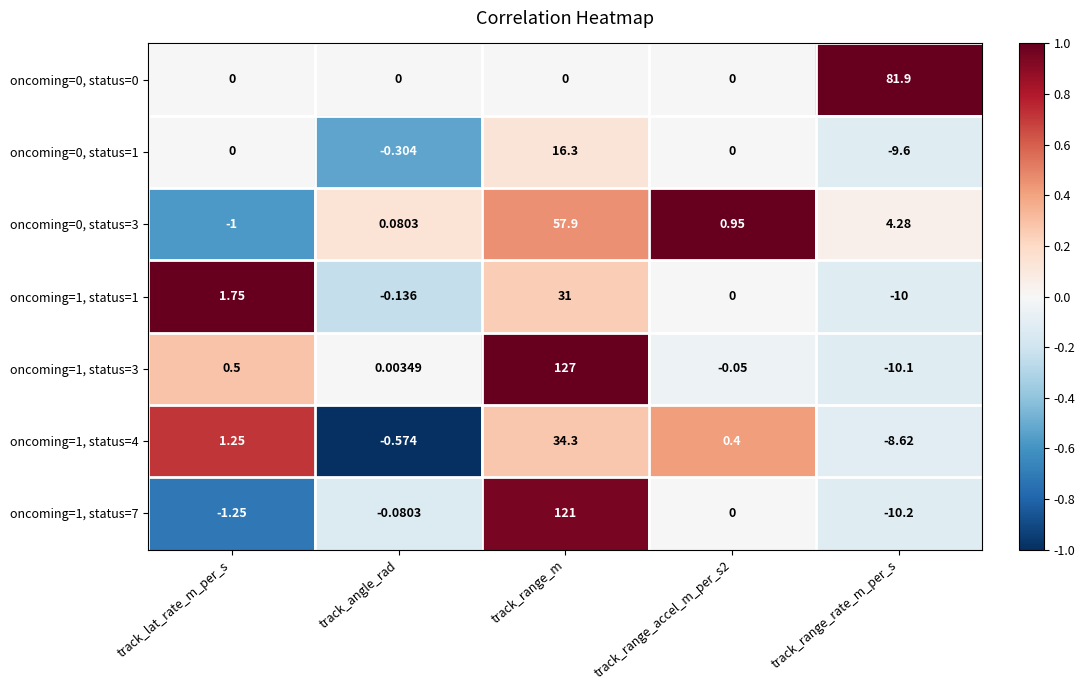

How many data points does each series have?

5